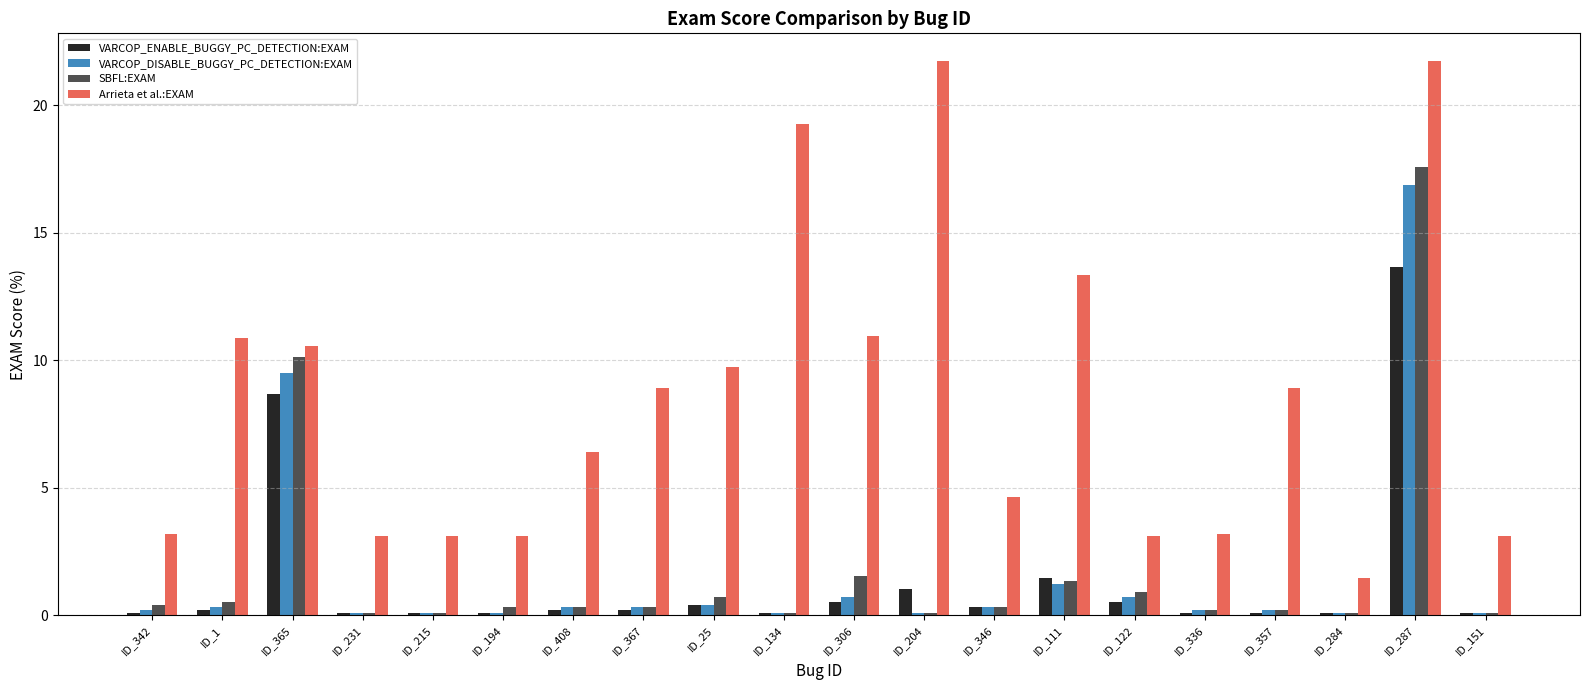

How many distinct data groups are displayed?

4